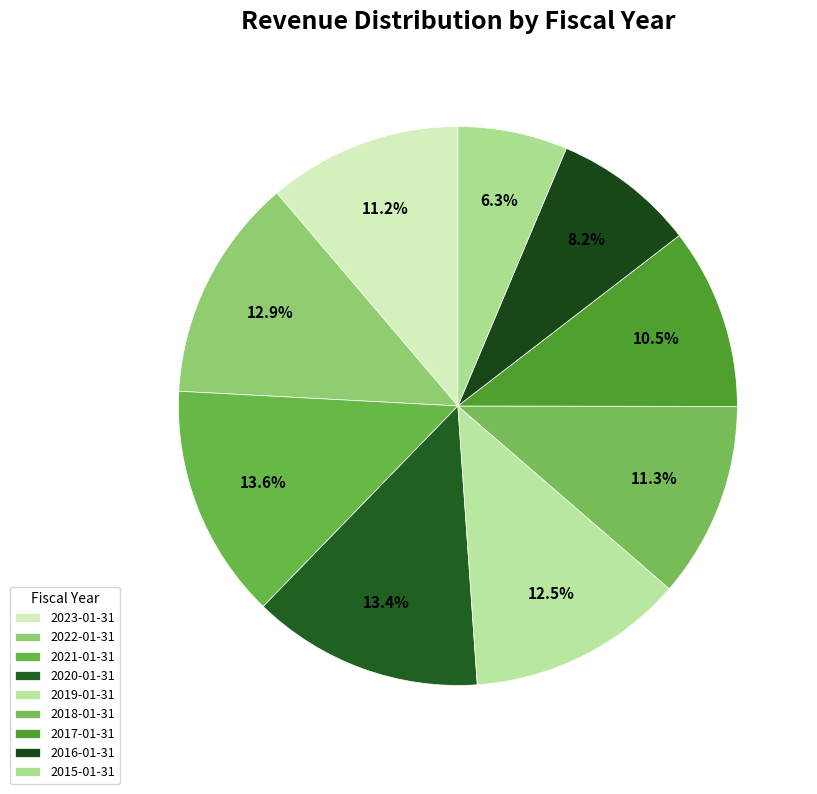

Count the number of slices in the pie.

9